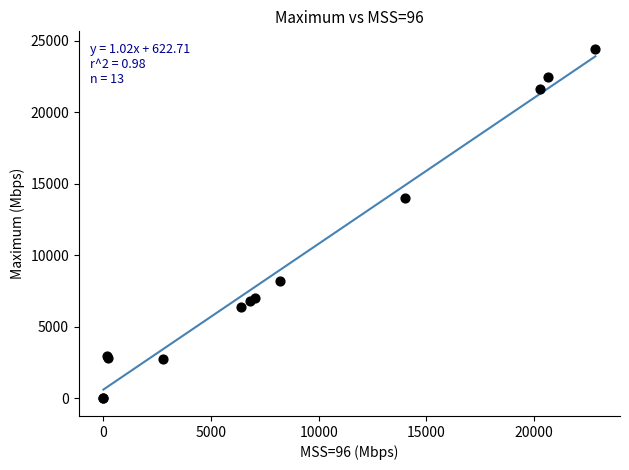

What Y value in the scatter plot is closest to 12217?

14022.7